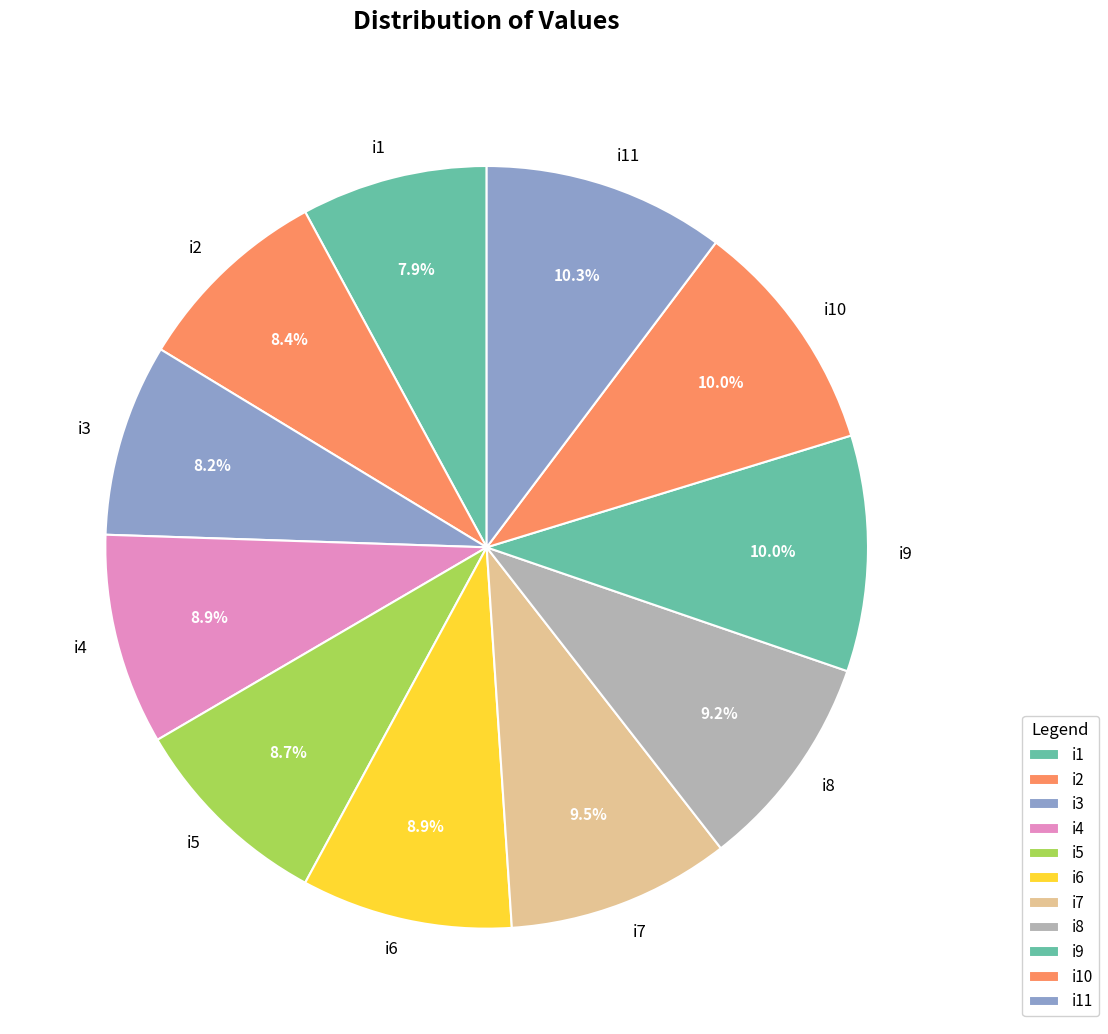

Does i10 represent more than half of the total?

No